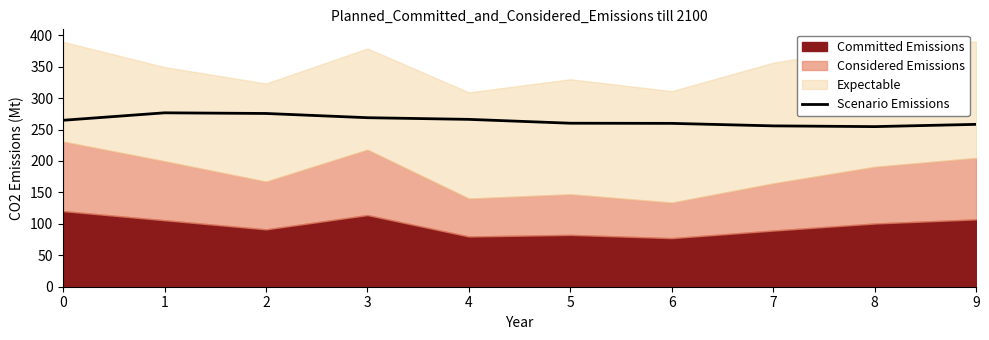

Reading left to right, list all the values displayed in this chart.

264.8	276.6	275.6	268.8	266.2	260.1	259.8	255.8	254.7	258.3